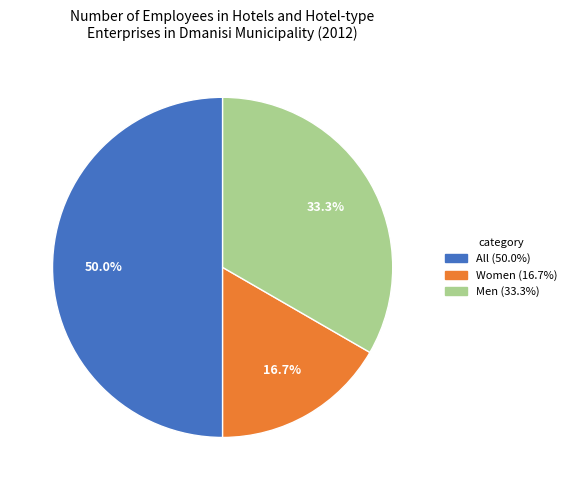

To the nearest percent, what is the combined percentage of Women and Men?

50%